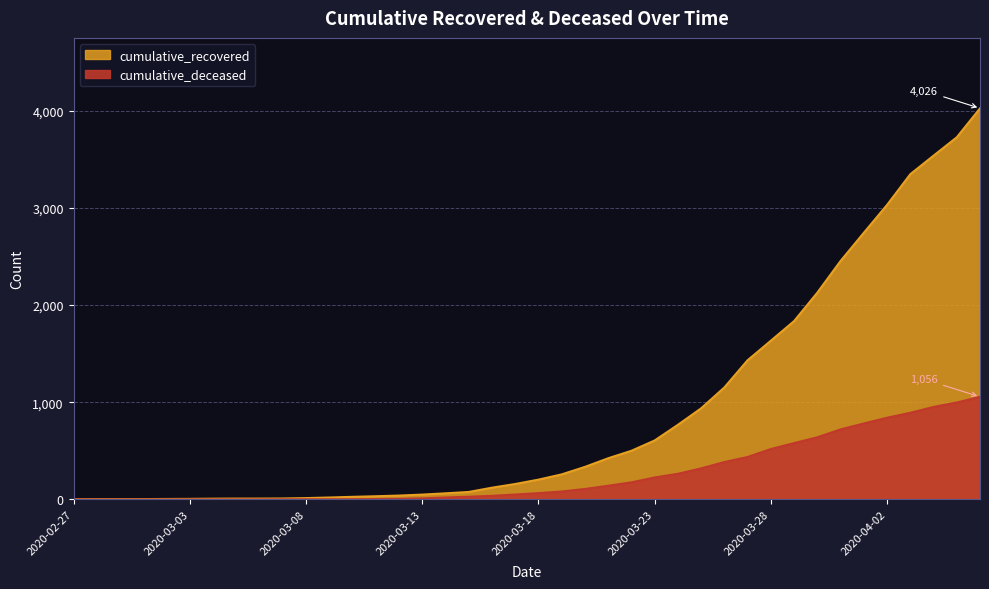

What is the maximum value shown in the chart?

4026